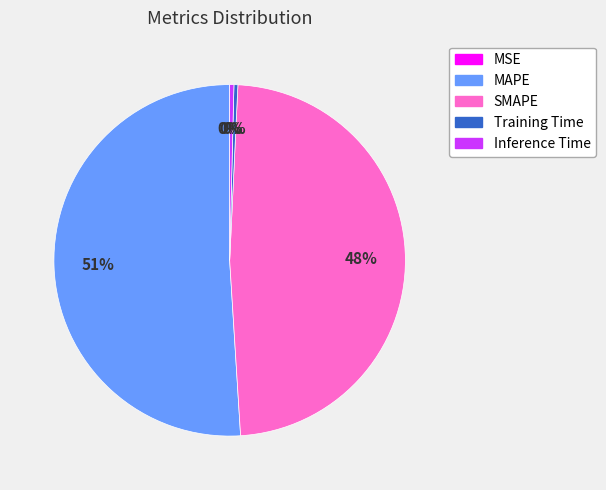

Between MAPE and Training Time, which is larger?

MAPE